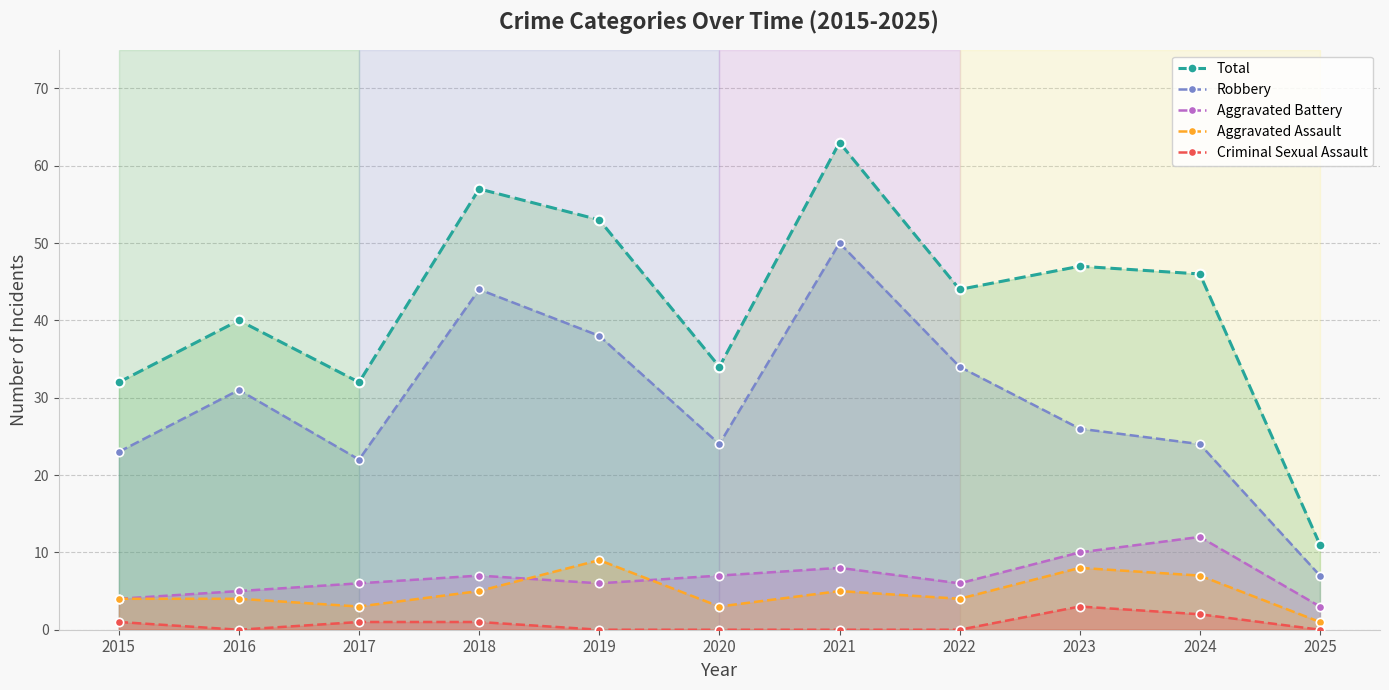

What is the spread (max minus min) of values at 2024?

44